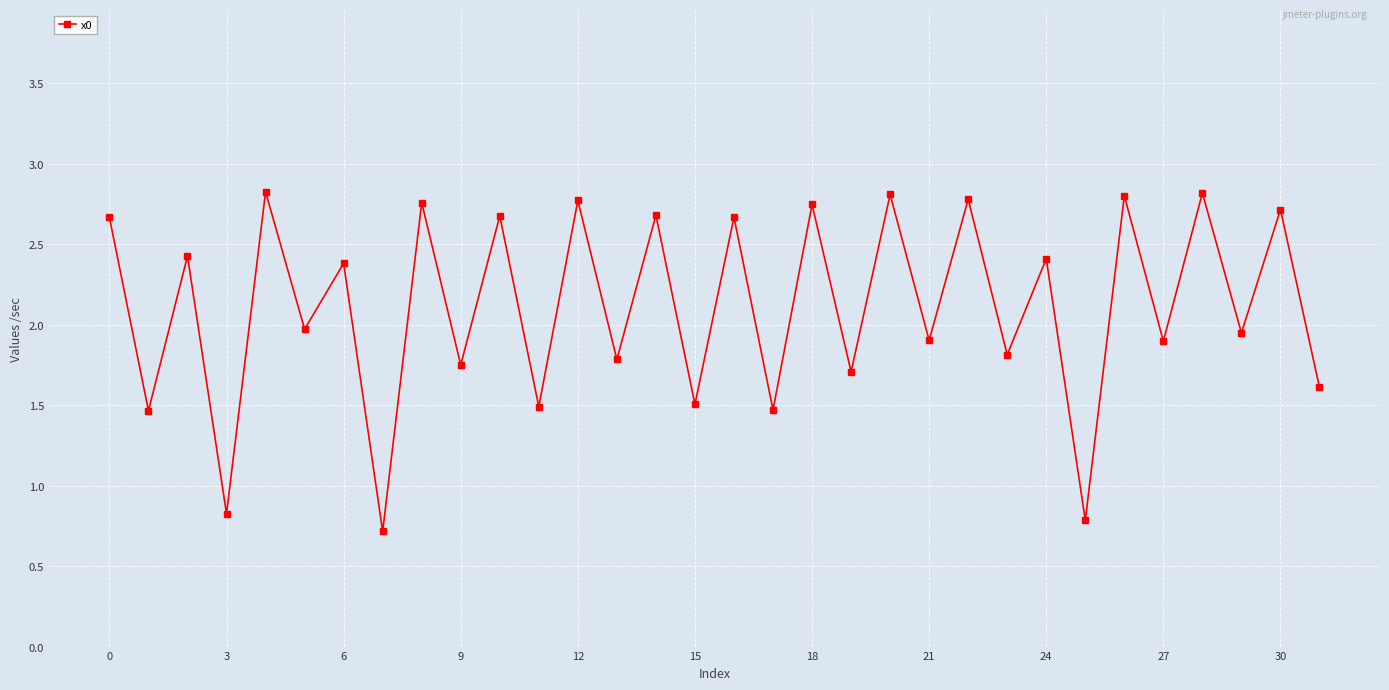

How many values are below 2?

16